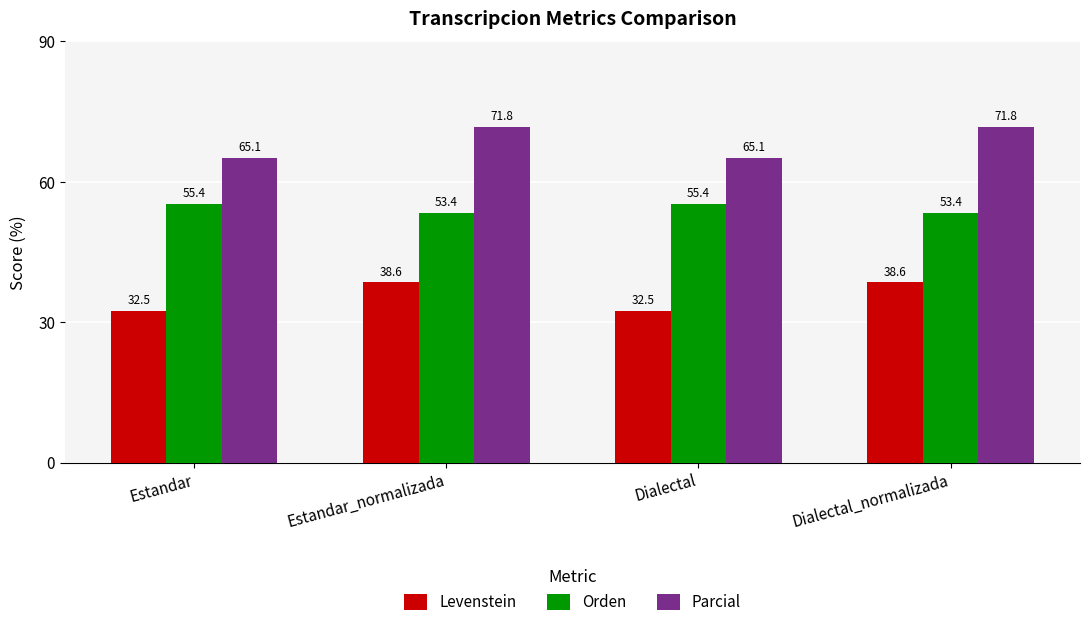

How many series are shown in this chart?

3